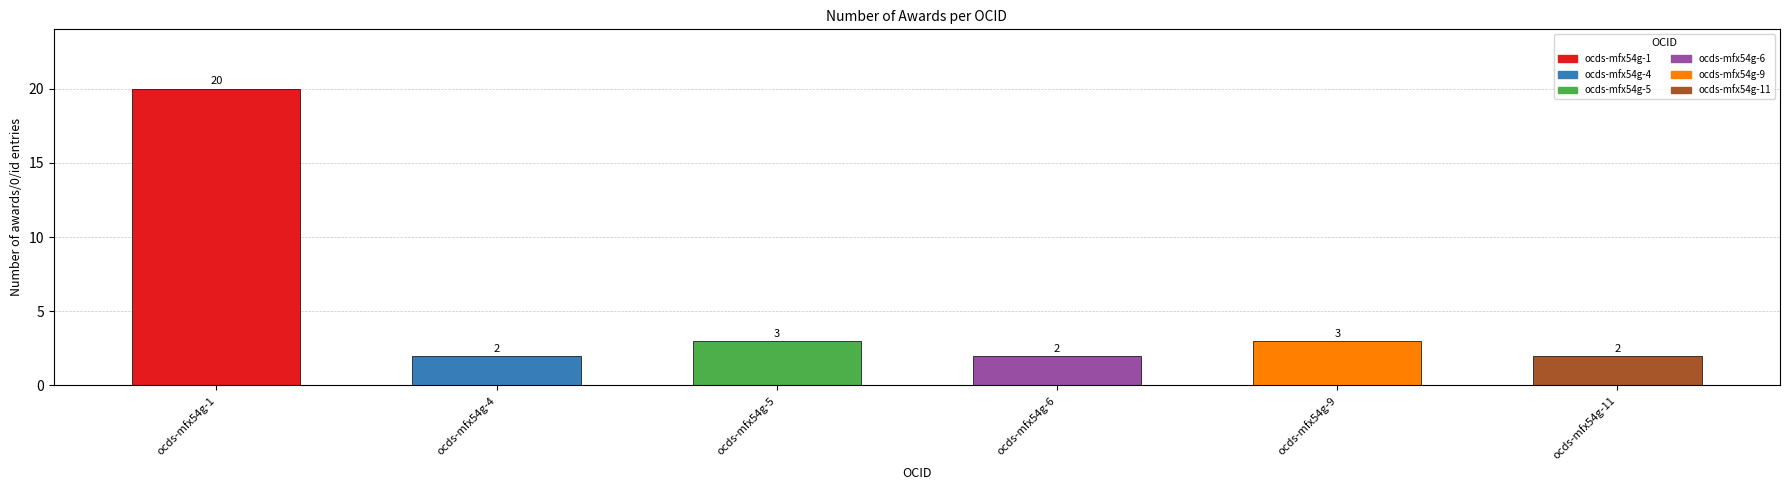

What is the ratio of the value at ocds-mfx54g-6 to the value at ocds-mfx54g-1?

0.1